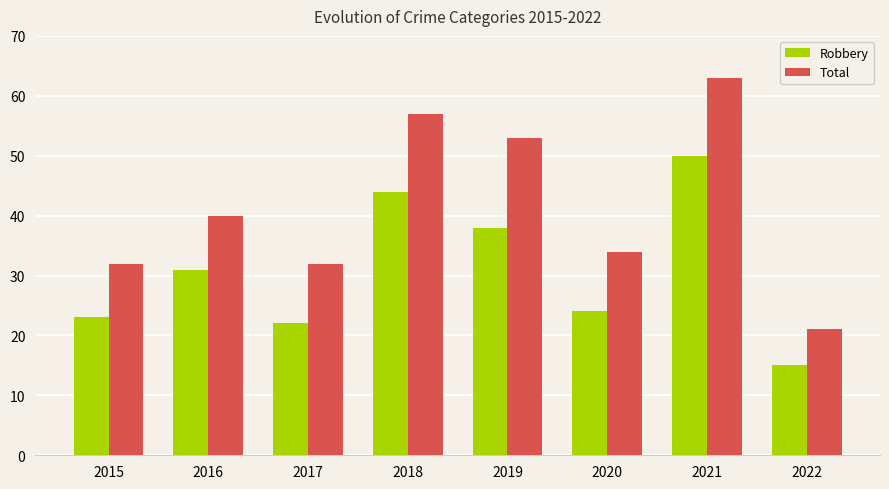

At how many categories does at least one series exceed 42?

3